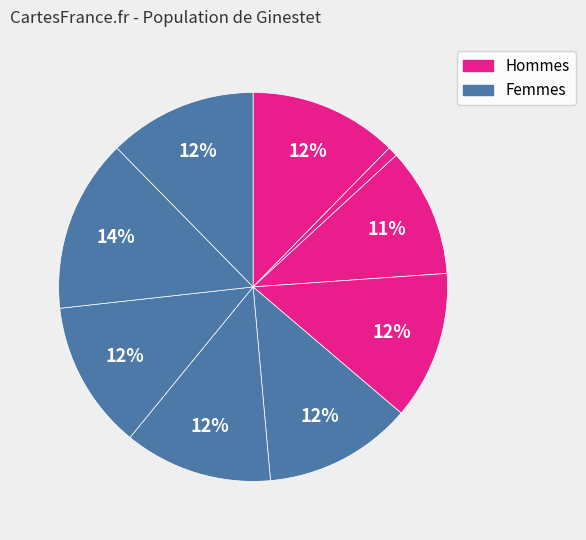

Is there any slice that represents more than half of the pie?

No